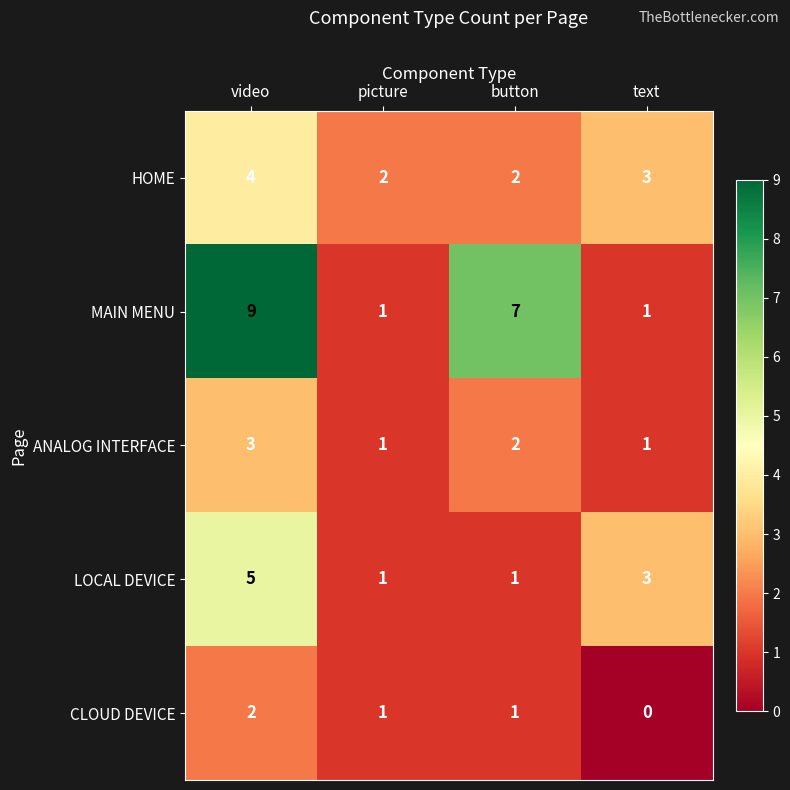

At which label does CLOUD DEVICE reach its peak?

video